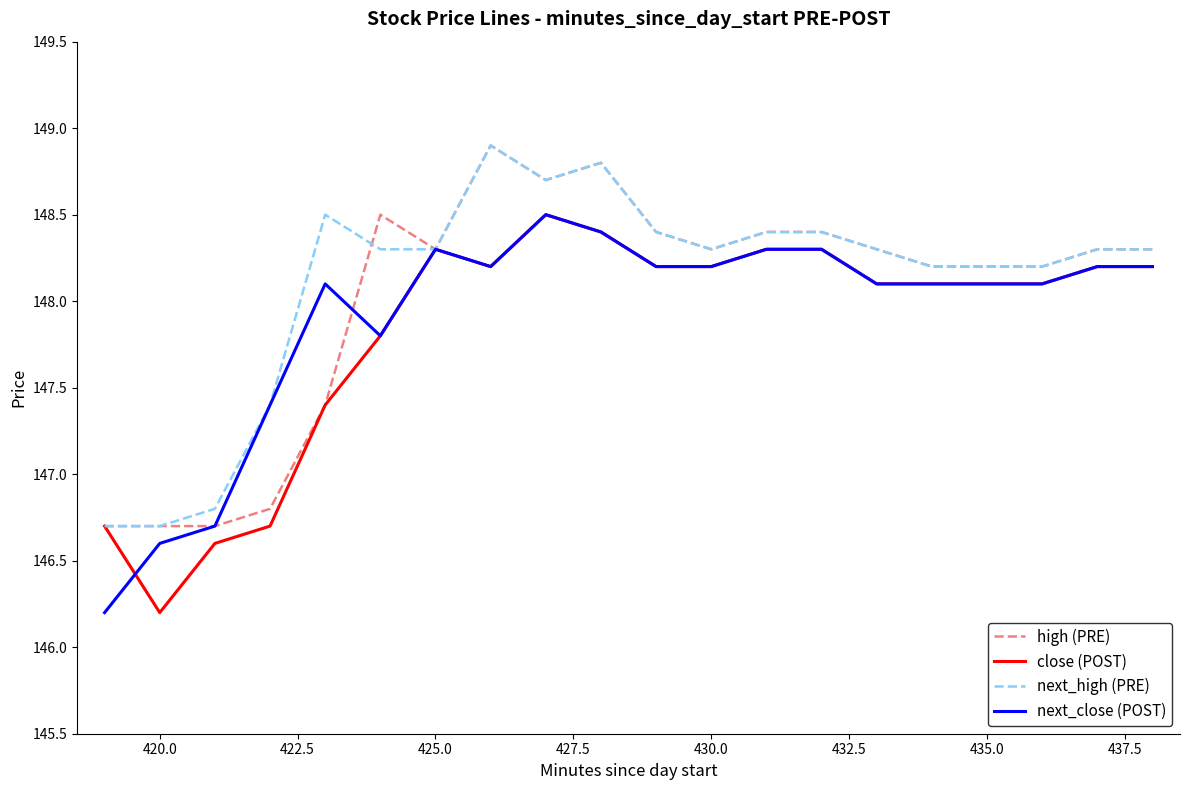

What is the difference between the second highest and minimum values in the next_close (POST) series?

2.2